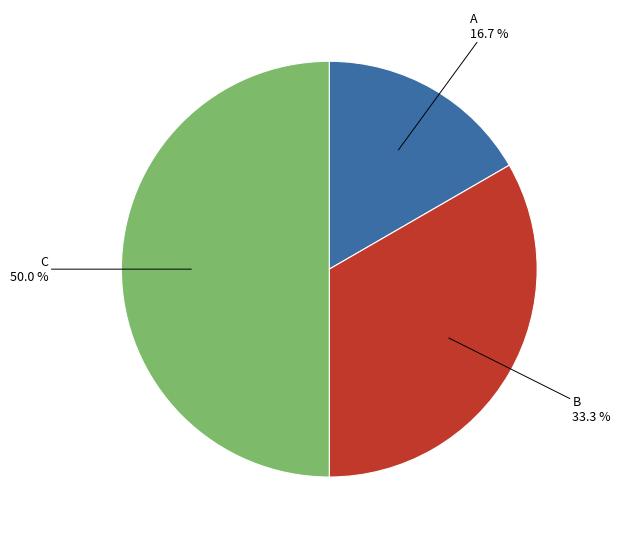

To the nearest percent, what is the difference between the largest and smallest slice percentages?

33%